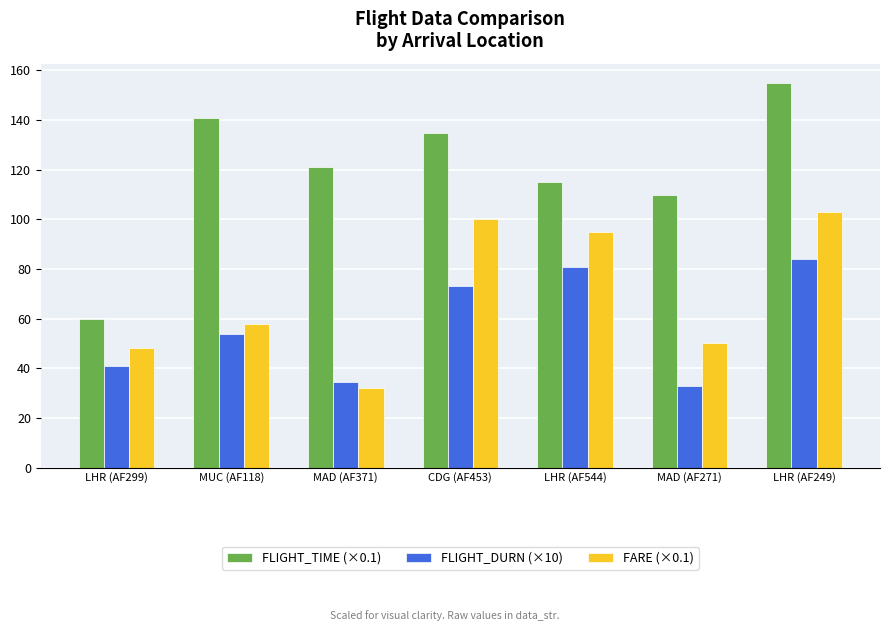

What is the value of the FARE (×0.1) bar at the 2nd from the left?

58.0